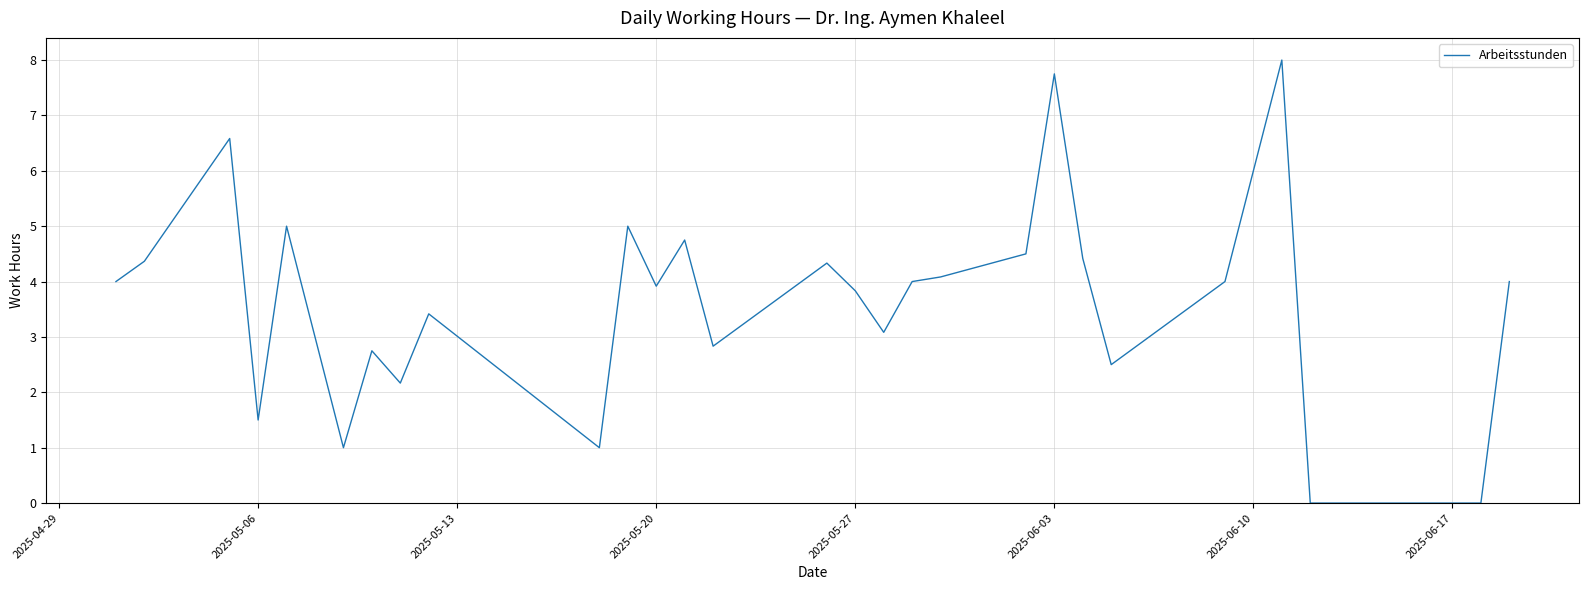

What is the difference between the maximum and minimum values?

8.0